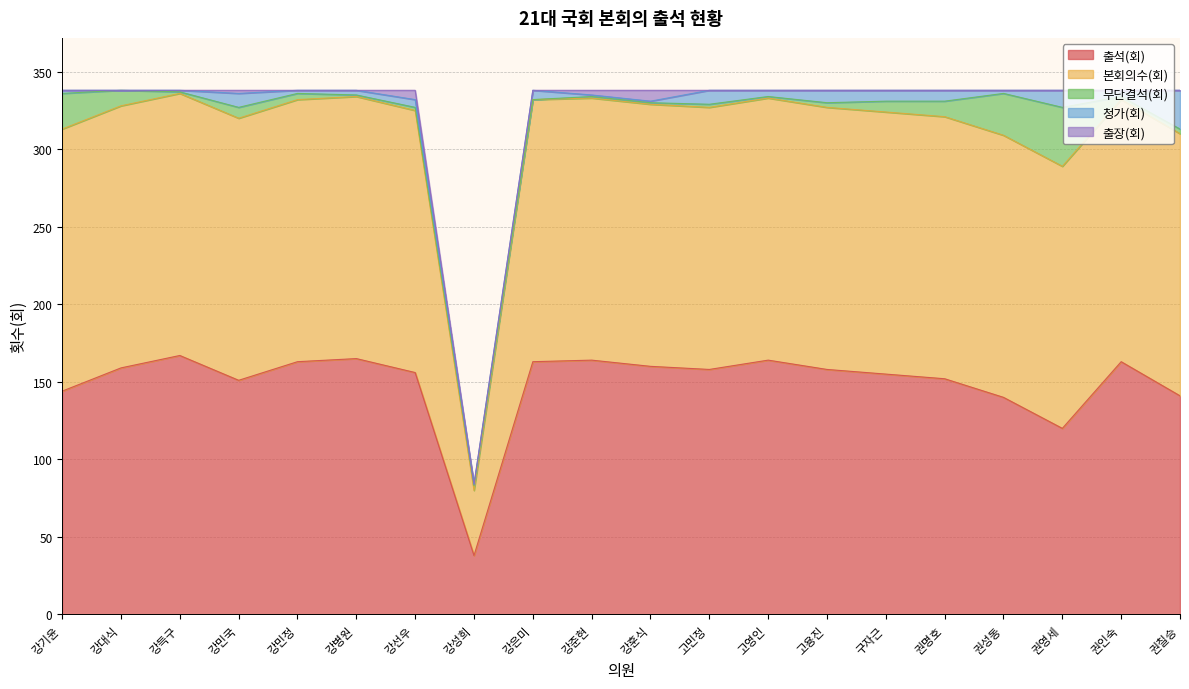

What is the label of the 18th point from the left?

권영세